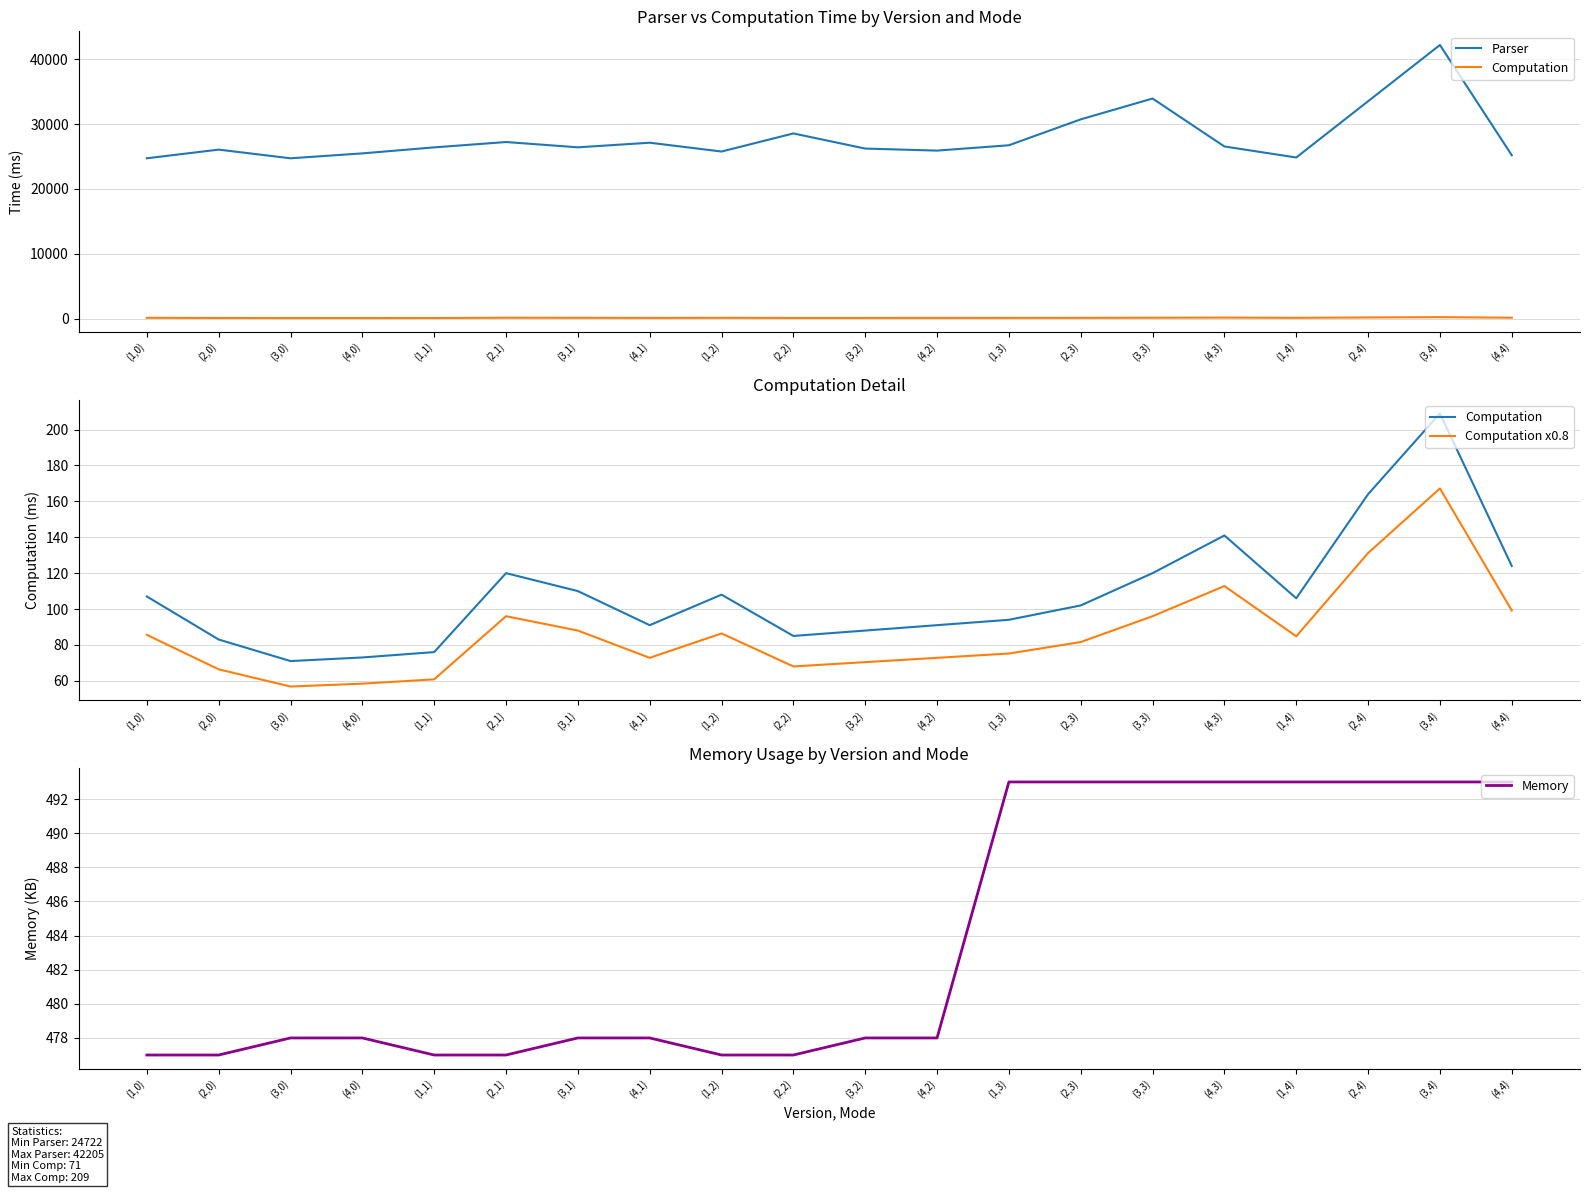

What value does the Memory series have at (1,4)?

493